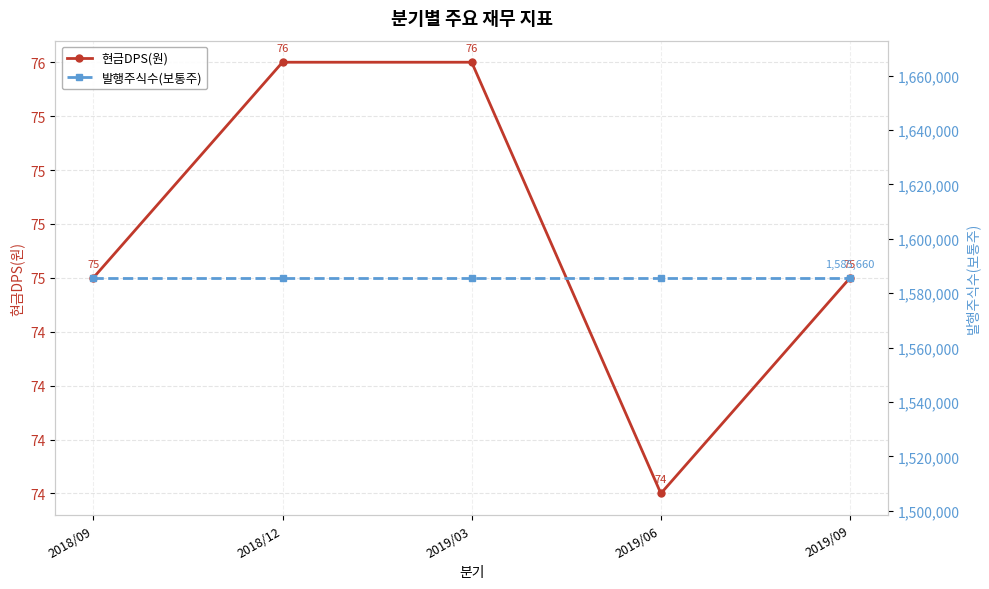

What is the sum of the 현금DPS(원) values at 2019/06 and 2019/09?

149